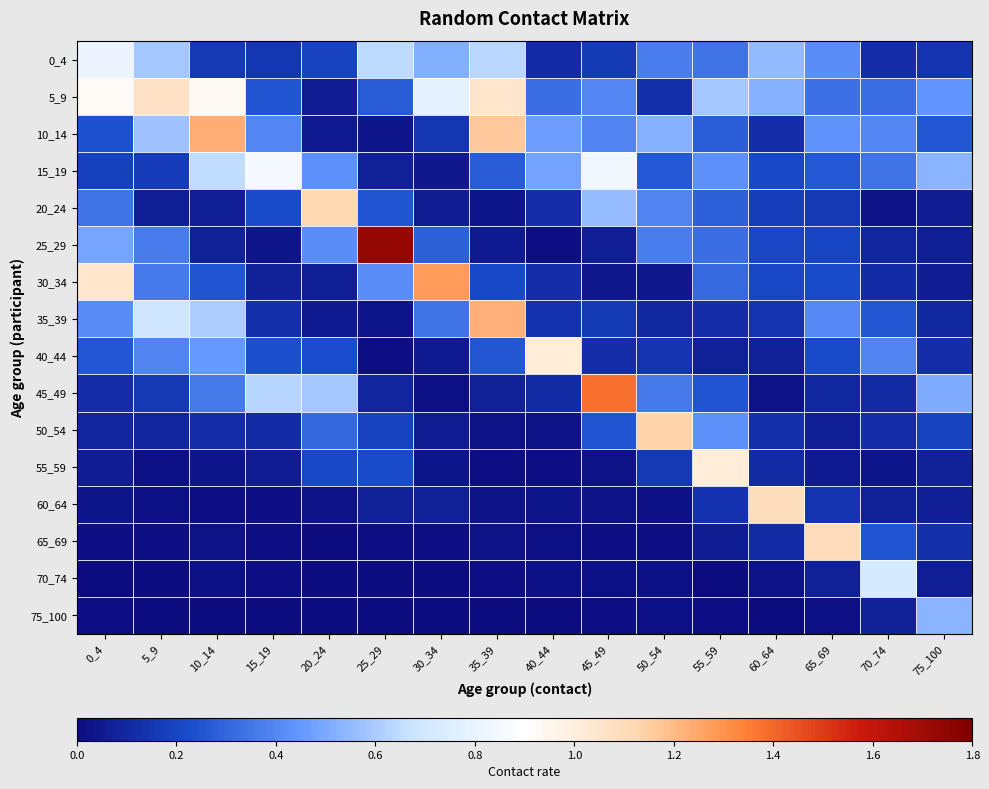

What is the total value across all series at 20_24?

3.8